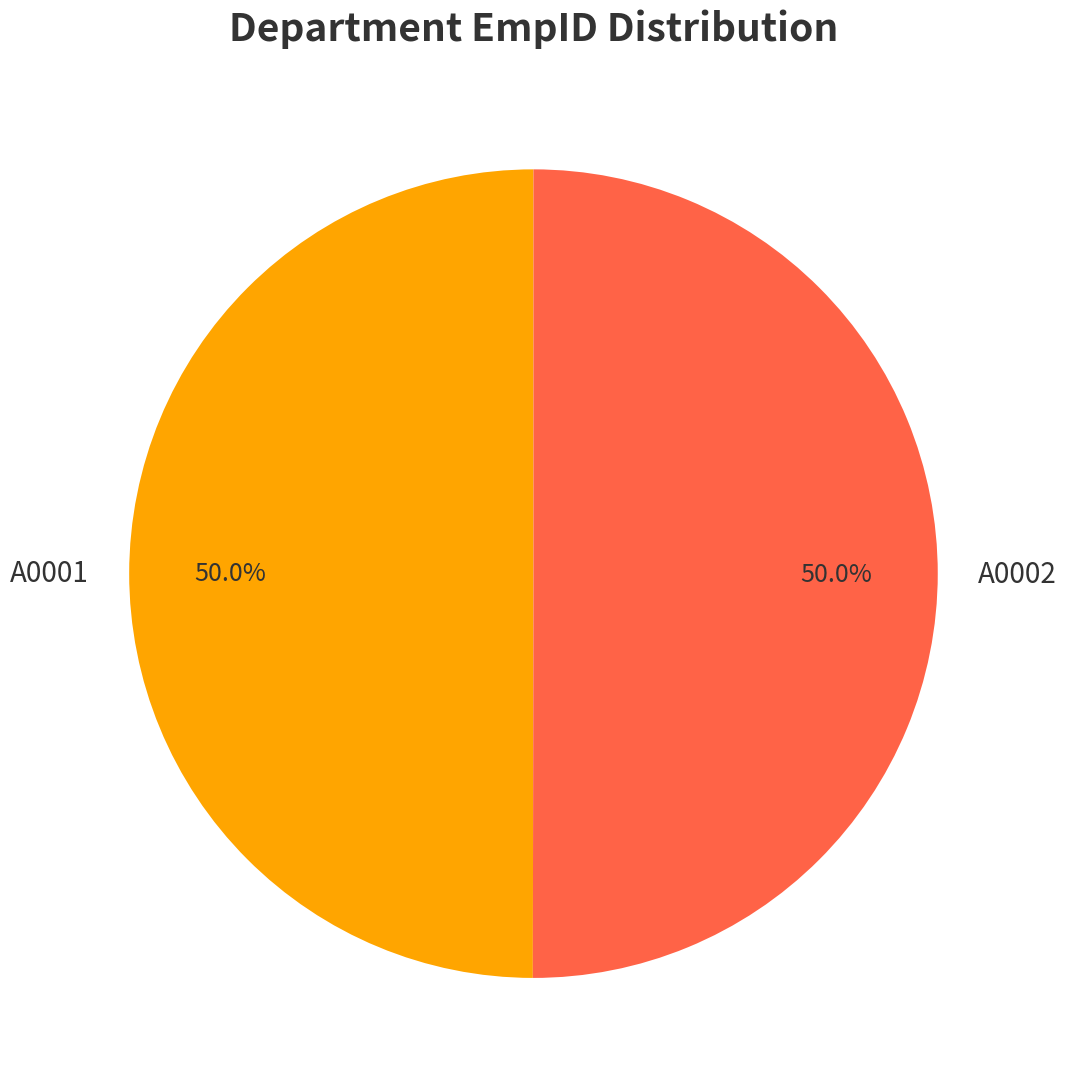

Do A0001 and A0002 together represent more than half of the pie?

Yes